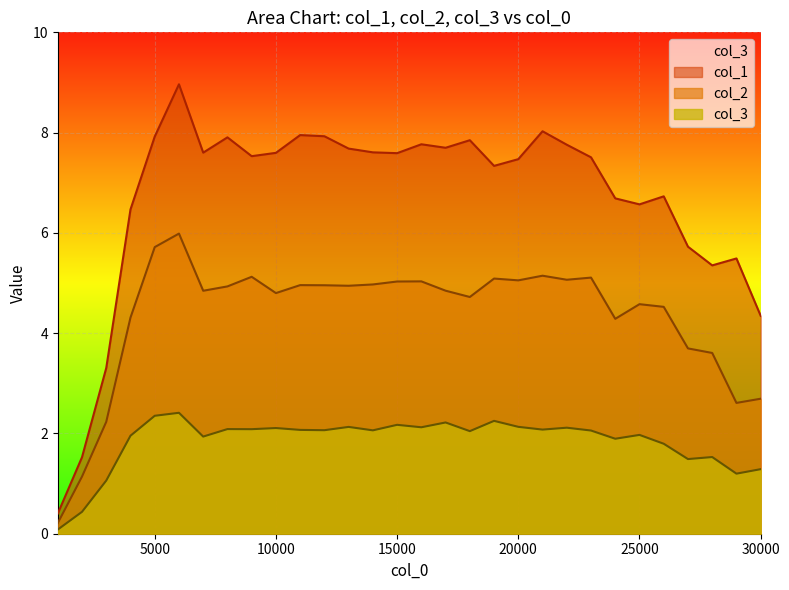

What is the spread (max minus min) of values at 19000?

5.1